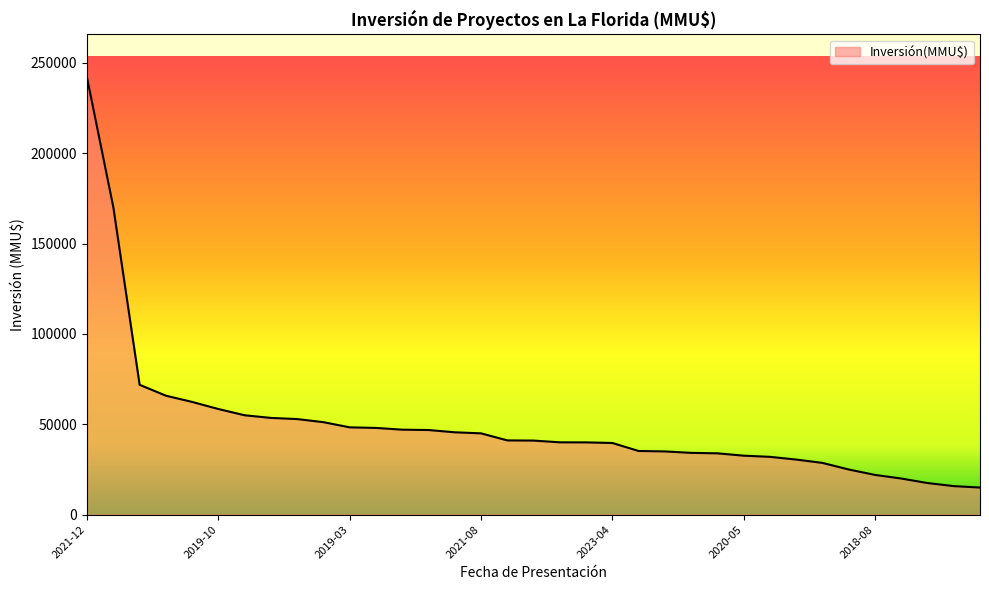

What is the difference between the maximum and minimum values?

226609